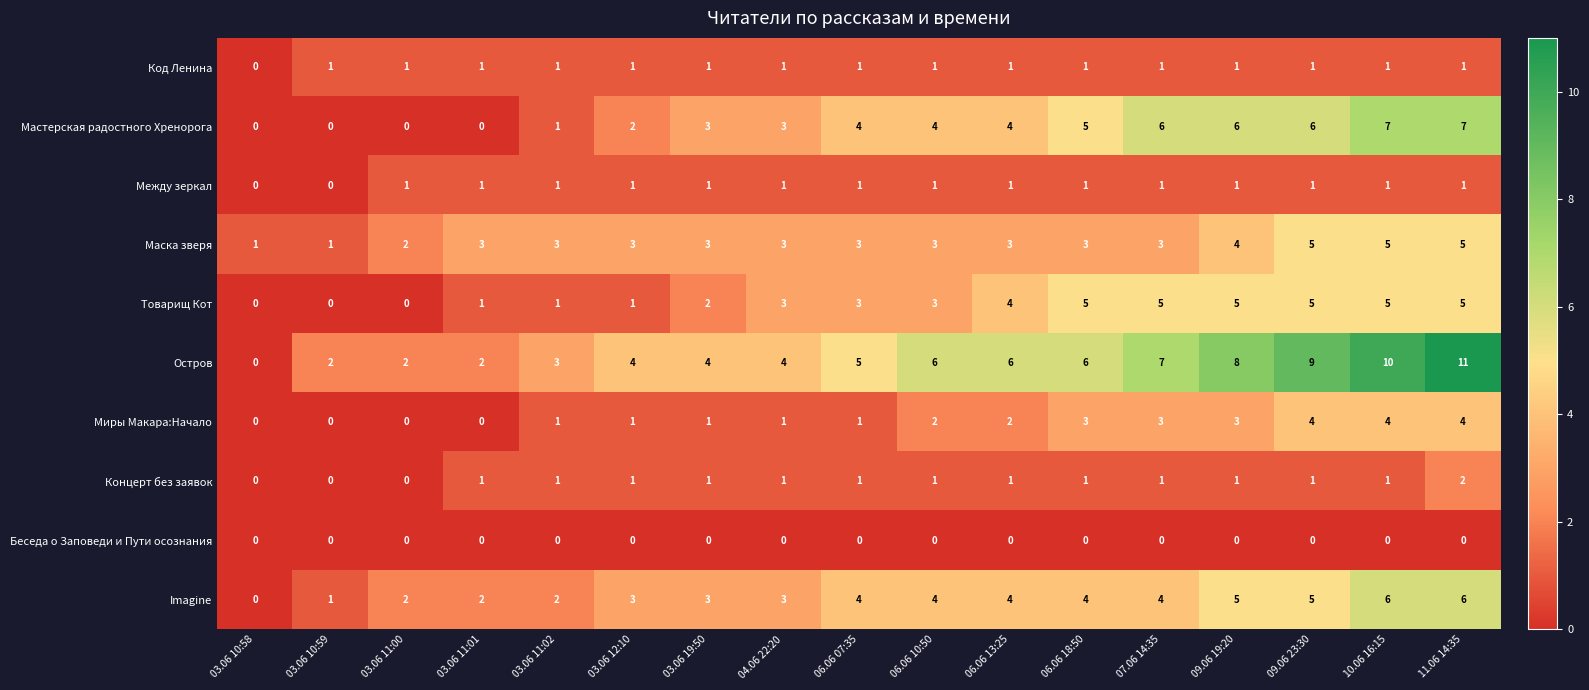

How many Код Ленина values are between 1 and 2?

16